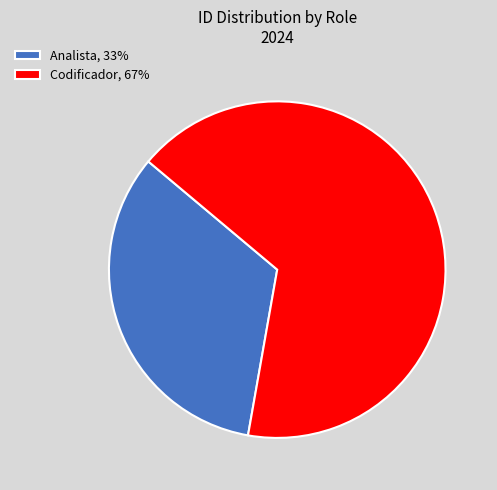

Which has a higher value, Analista or Codificador?

Codificador